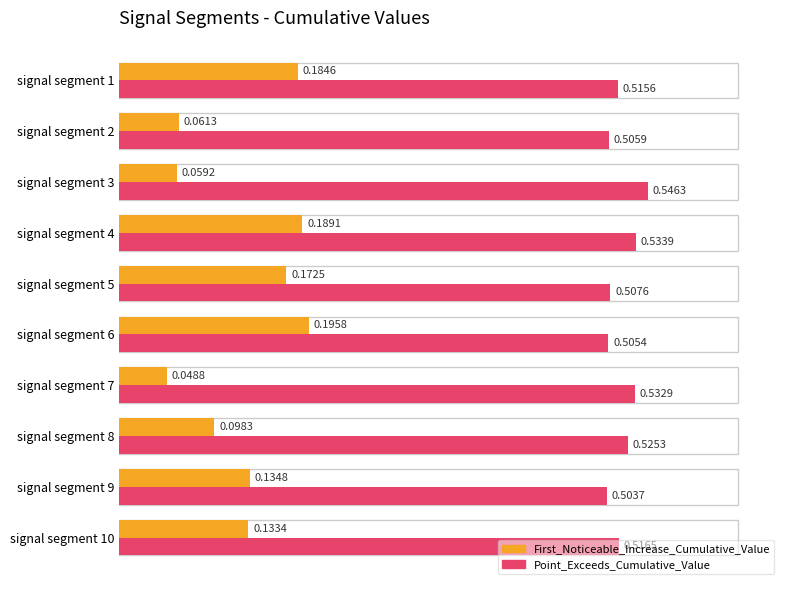

Rank the categories by Point_Exceeds_Cumulative_Value value from lowest to highest.

signal segment 9, signal segment 6, signal segment 2, signal segment 5, signal segment 1, signal segment 10, signal segment 8, signal segment 7, signal segment 4, signal segment 3